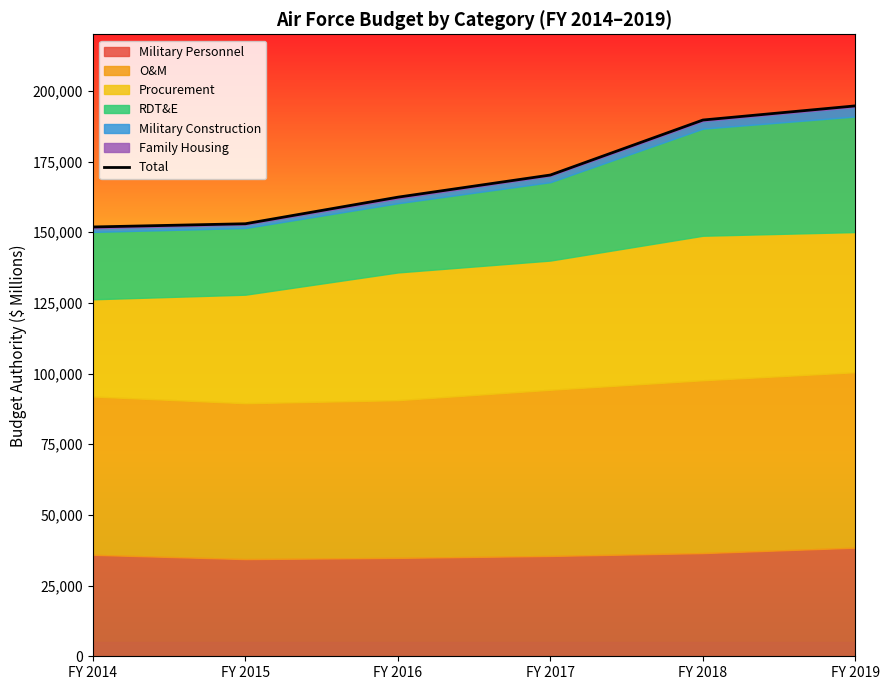

At which label is the value closest to 173264?

FY 2017